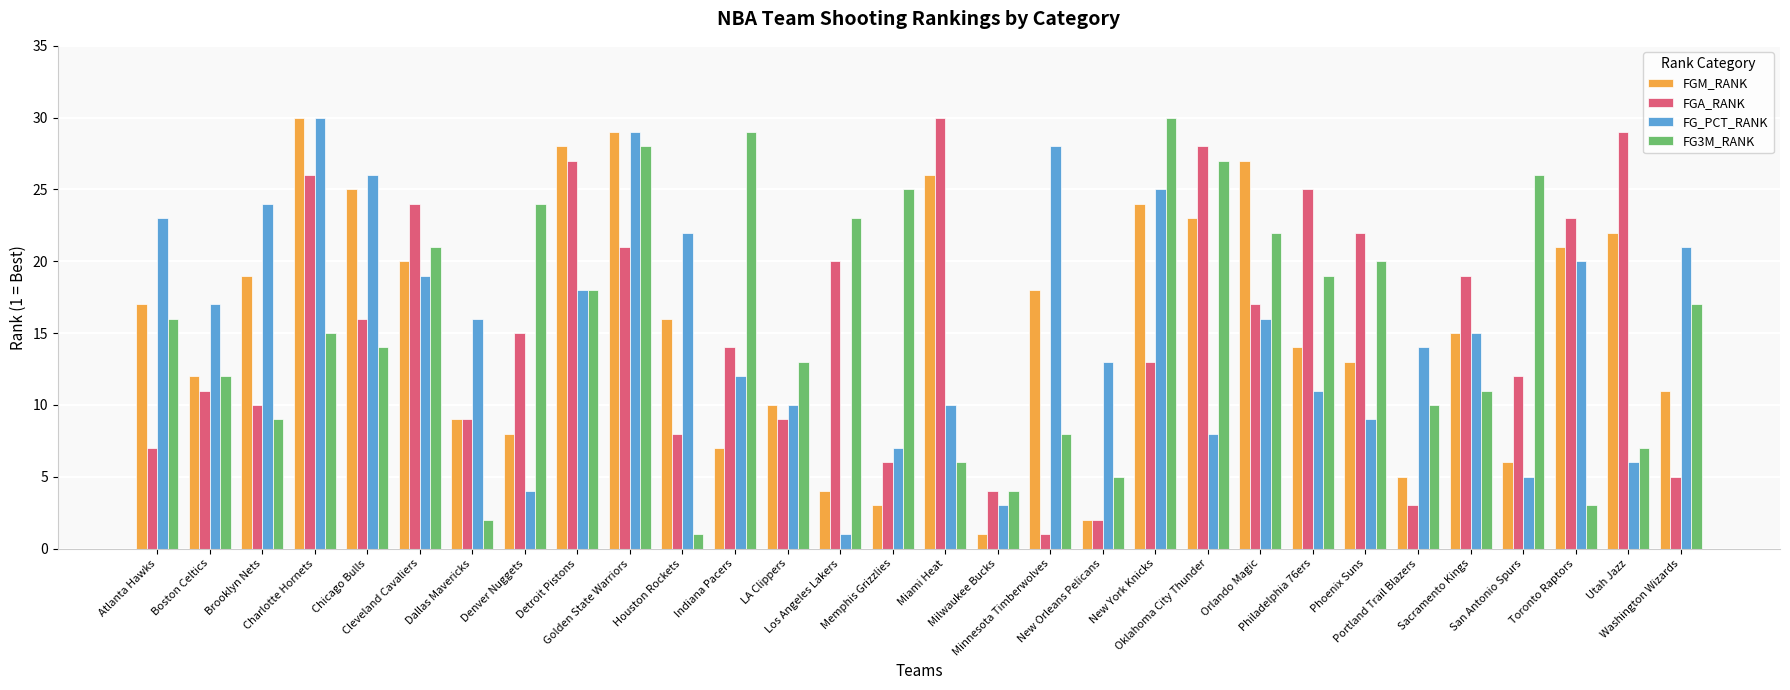

Where does the FGM_RANK series first go above 16?

Atlanta Hawks